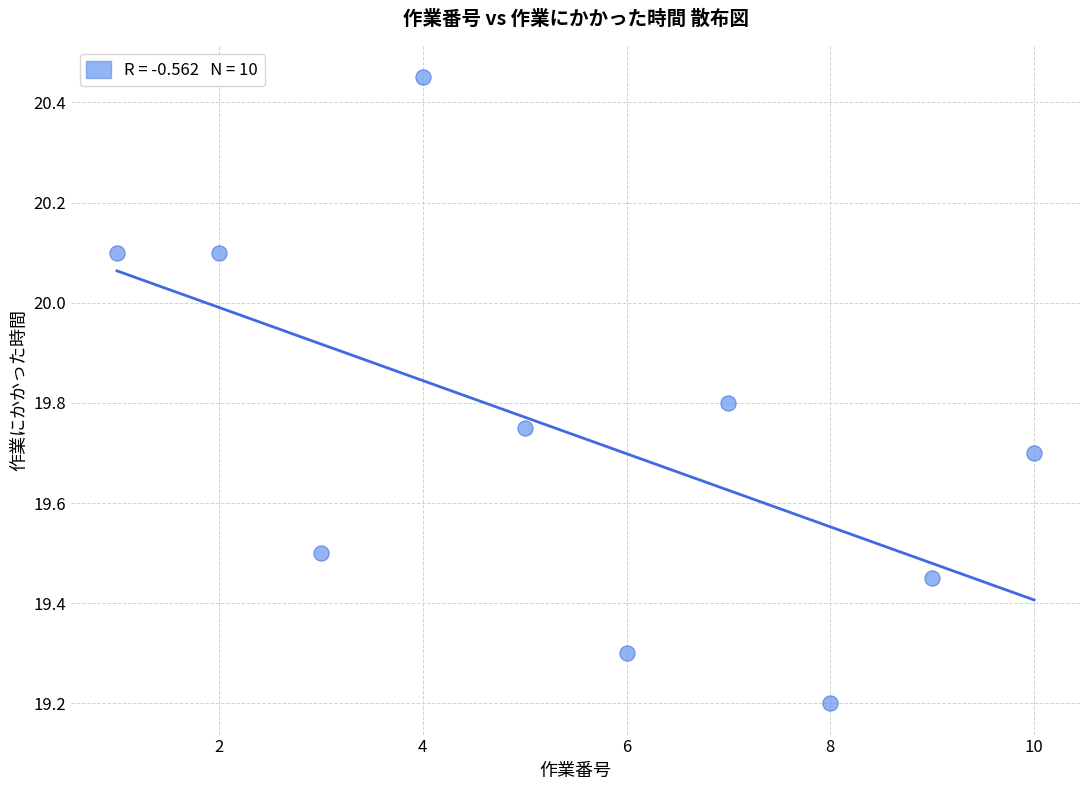

What is the range of X values (max minus min)?

9.0